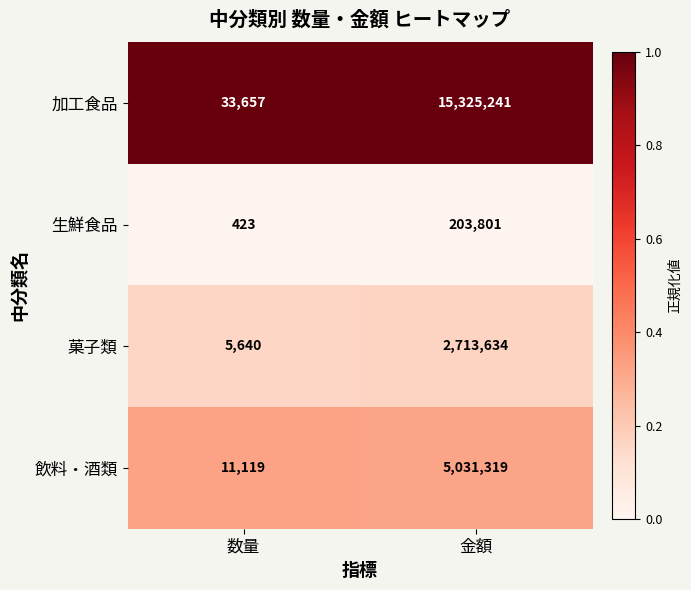

Is it true that 飲料・酒類 equals 11119 at 数量?

True